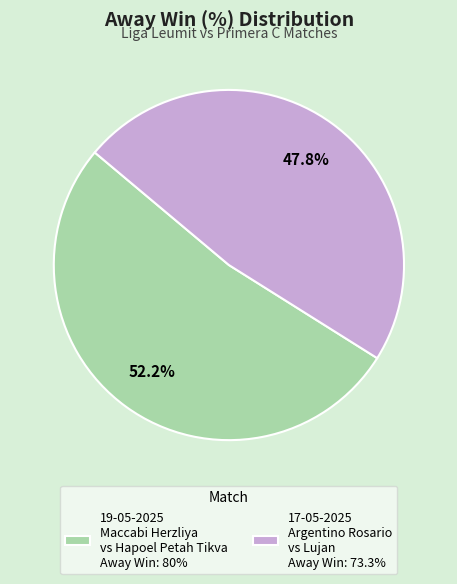

How many segments does this pie chart have?

2